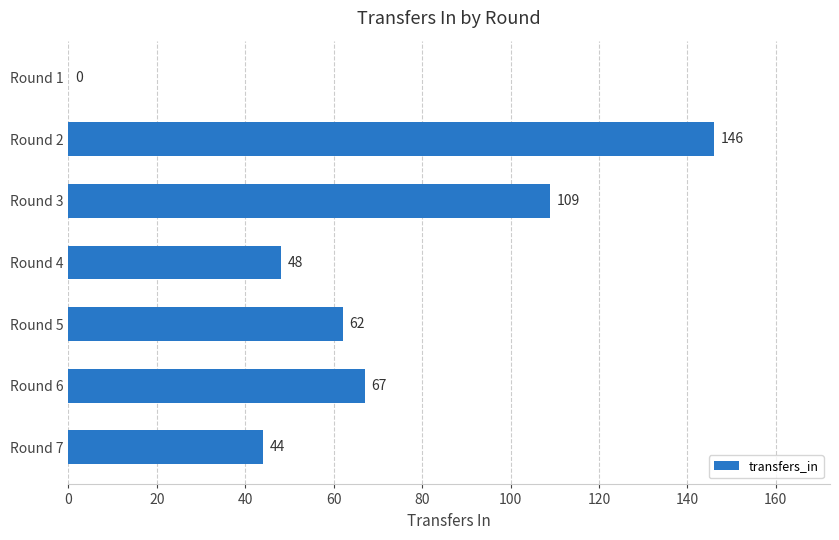

Reading bottom to top, transcribe all the data shown in this chart.

Round 7=44	Round 6=67	Round 5=62	Round 4=48	Round 3=109	Round 2=146	Round 1=0